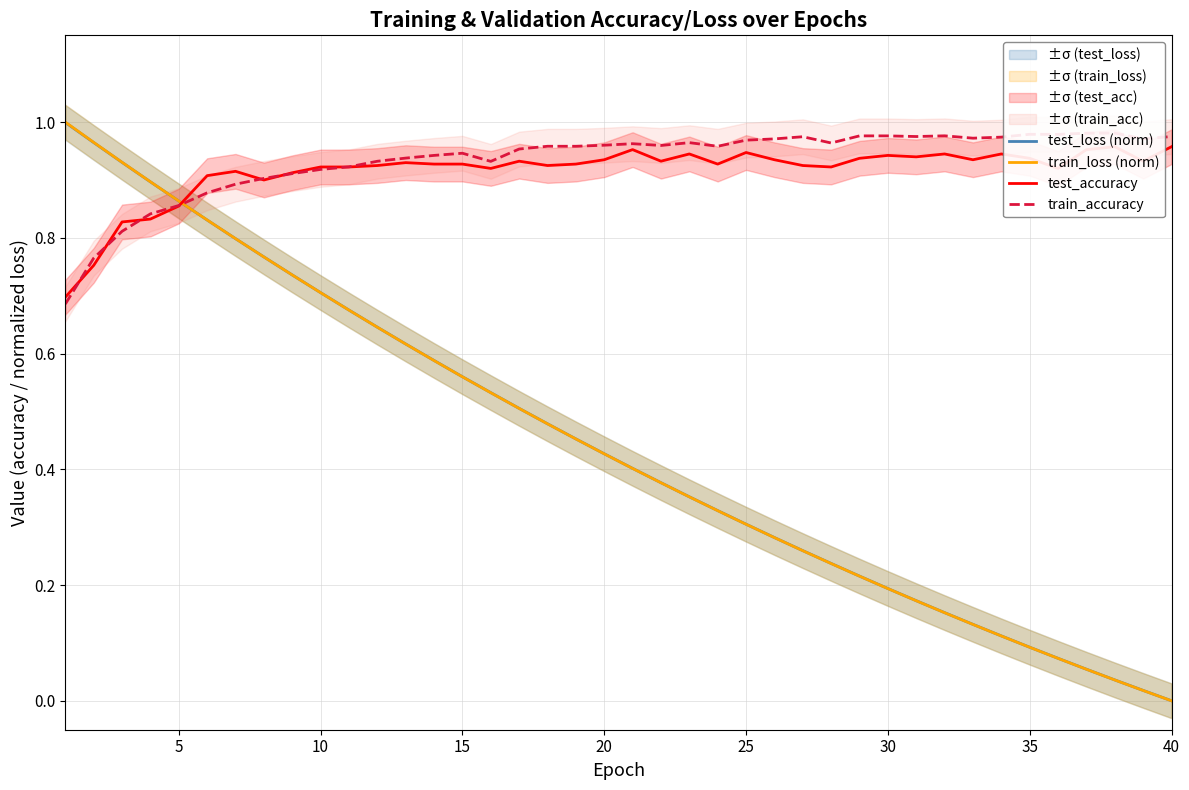

The train_loss (norm) series shows 0.2 at 20. True or false?

False